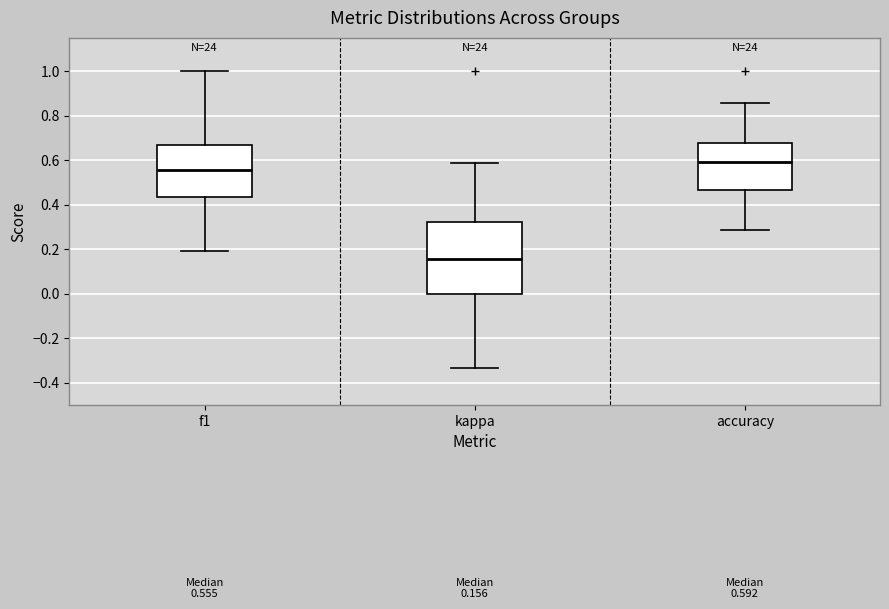

Which box has the highest median line?

accuracy